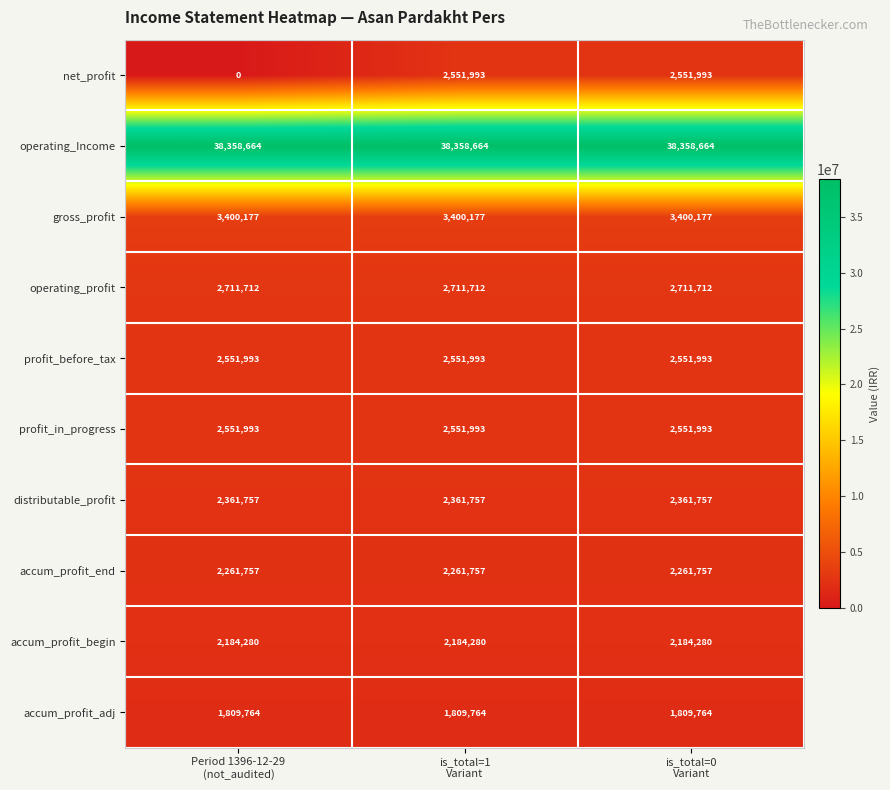

What is the sum of all accum_profit_begin values?

6552840